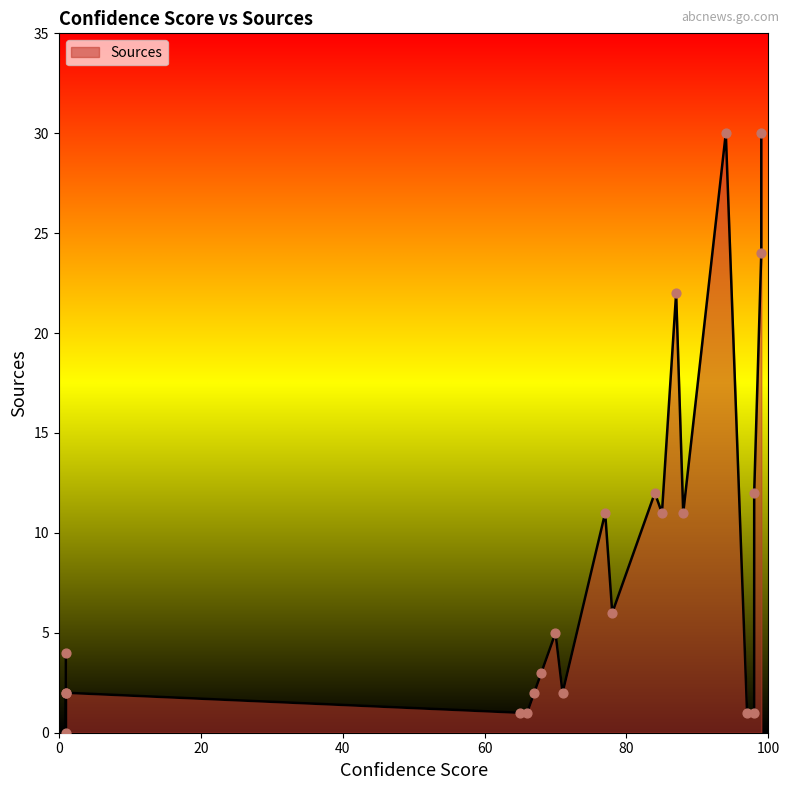

What is the ratio of the value at 77.0 to the value at 66.0?

11.0